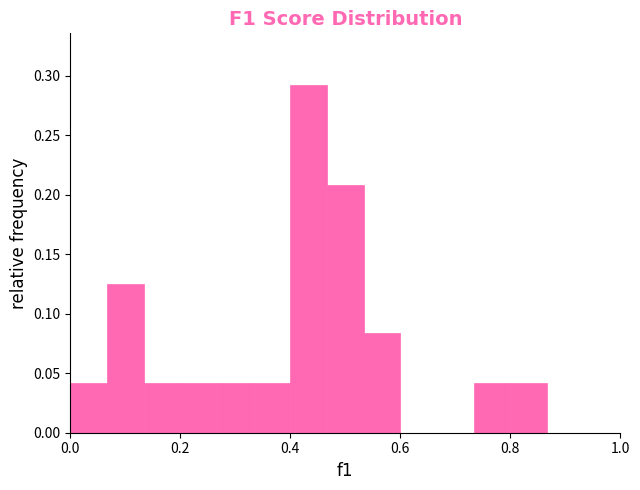

Read against the x-axis, roughly where is the centre of the tallest bar?

0.44